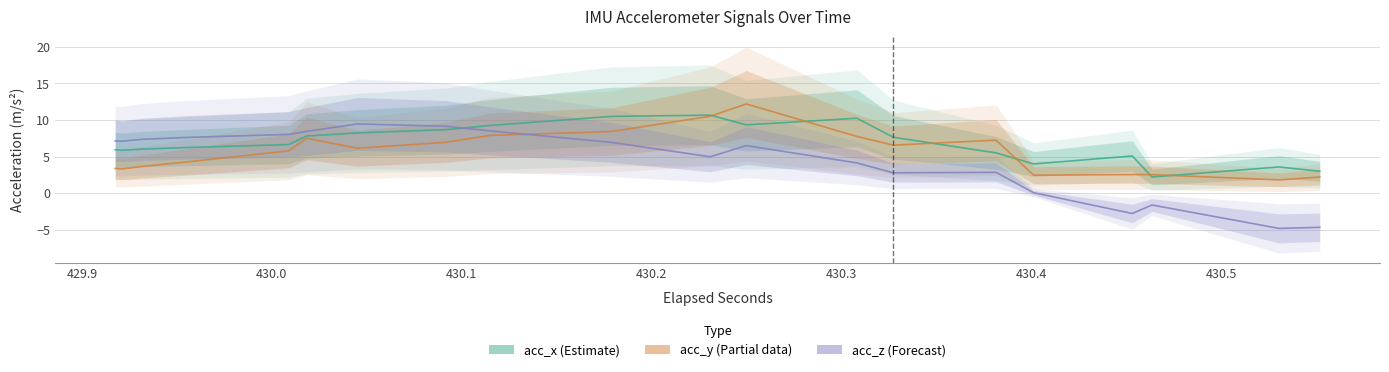

What is the label of the 37th point from the right?

430.1